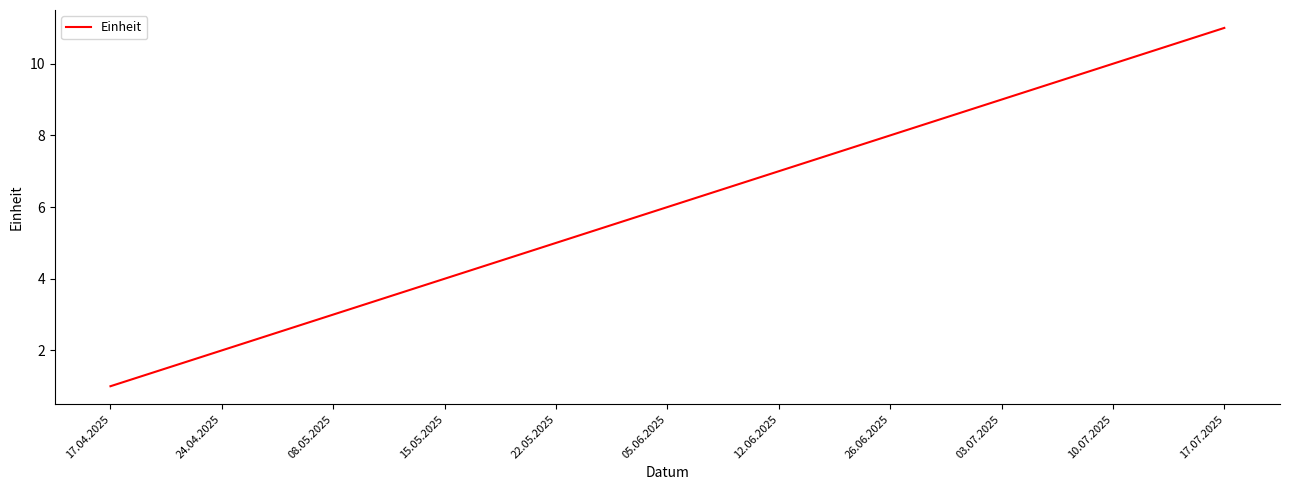

Reading right to left, transcribe all the data shown in this chart.

17.07.2025=11	10.07.2025=10	03.07.2025=9	26.06.2025=8	12.06.2025=7	05.06.2025=6	22.05.2025=5	15.05.2025=4	08.05.2025=3	24.04.2025=2	17.04.2025=1